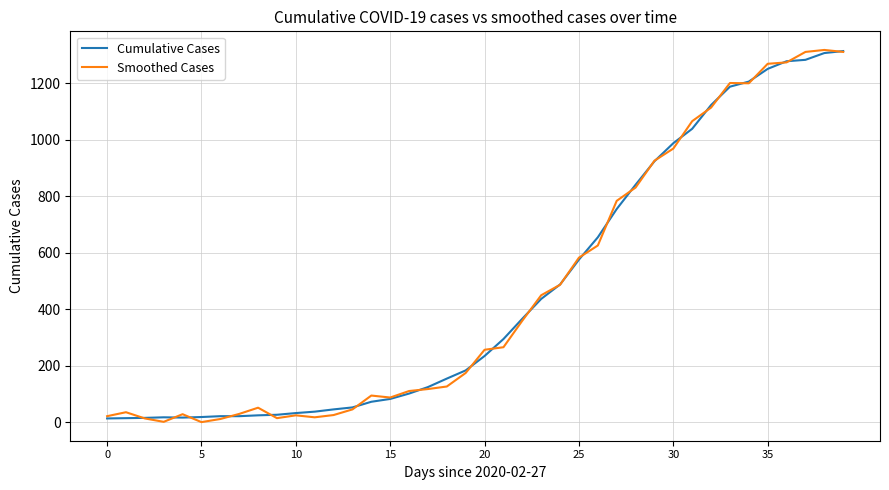

What is the maximum value for Smoothed Cases?

1317